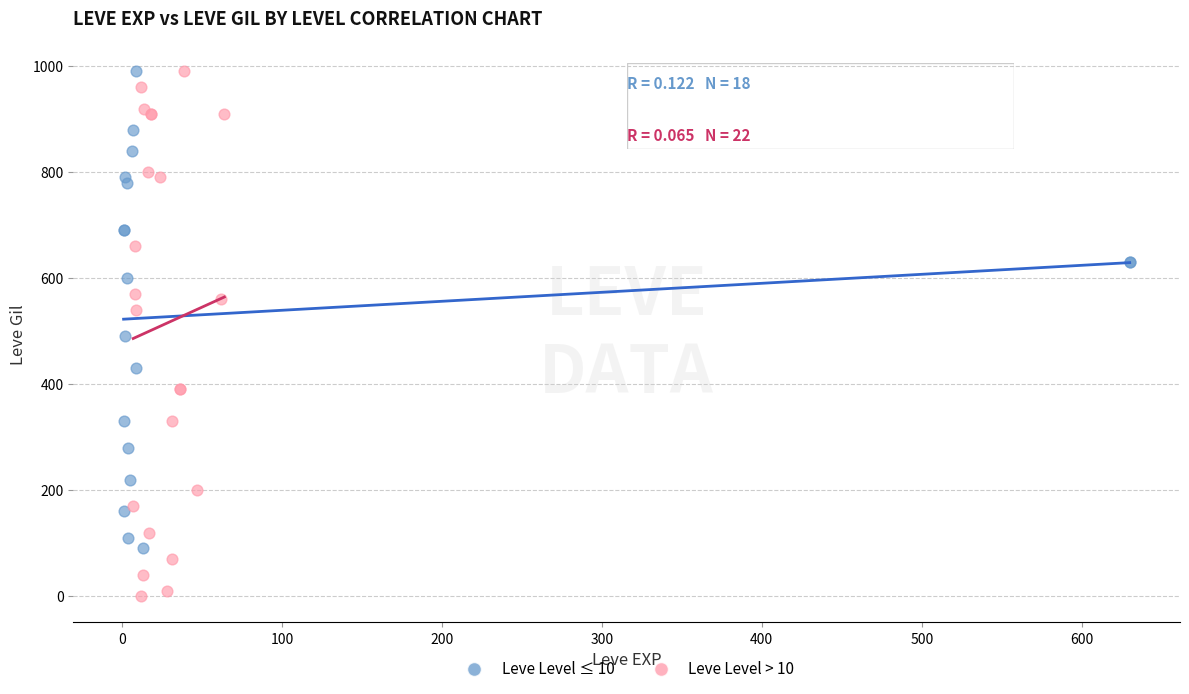

Which series contains the lowest Y value?

Leve Level > 10